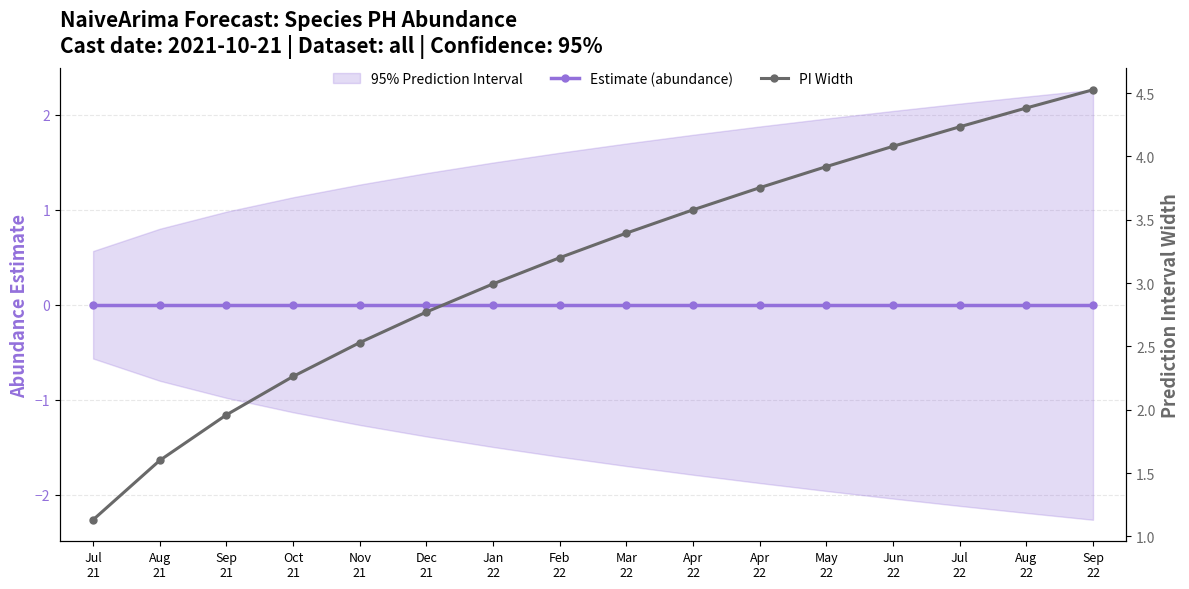

At which label is PI Width closest to 2?

Sep
21